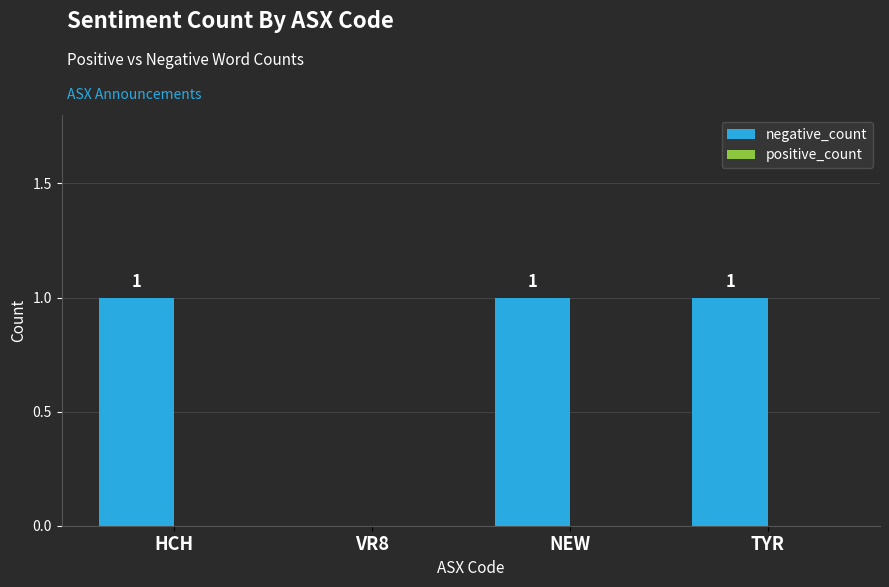

How many data points does each series have?

4